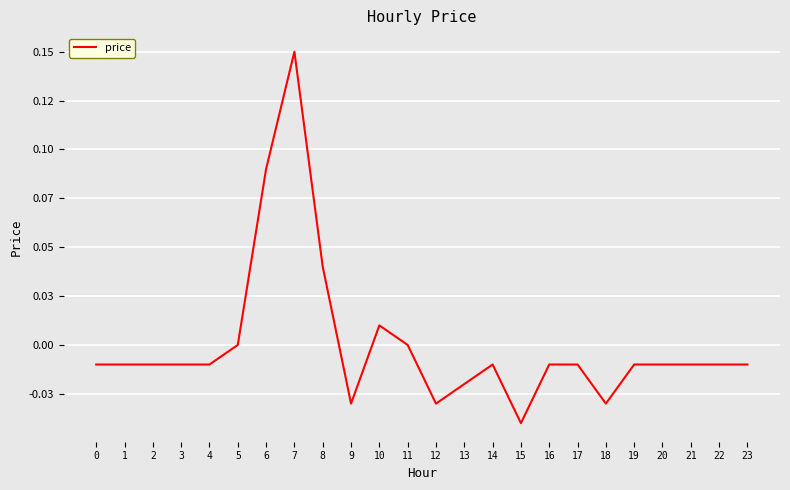

List the labels in order of value, smallest first.

15, 9, 12, 18, 13, 0, 1, 2, 3, 4, 14, 16, 17, 19, 20, 21, 22, 23, 5, 11, 10, 8, 6, 7